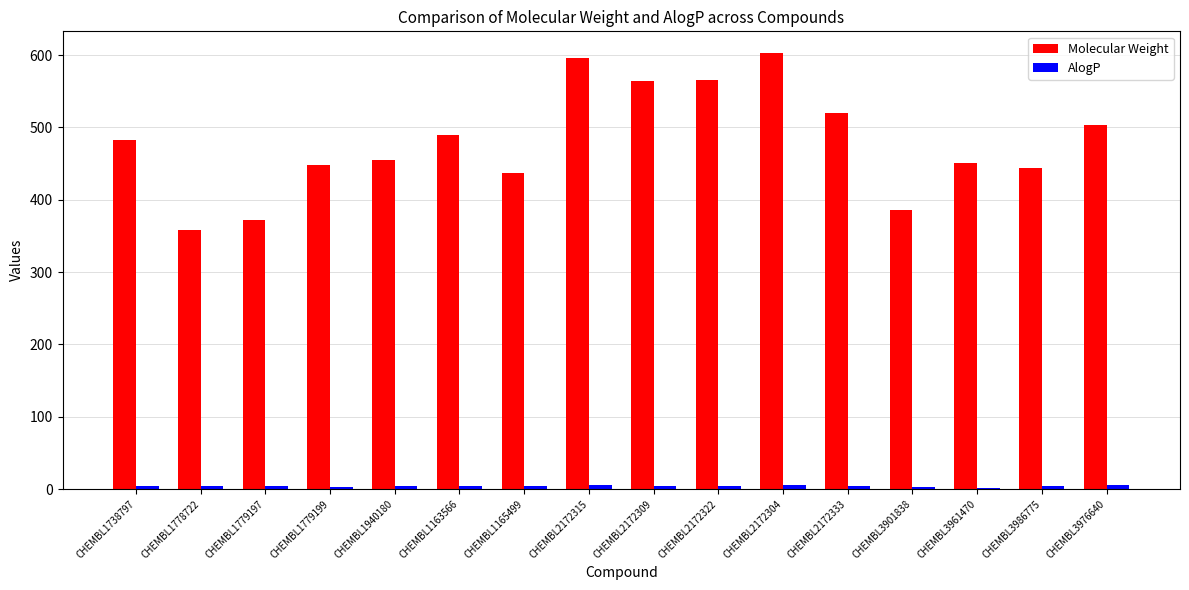

What is the sum of all Molecular Weight values?

7674.6